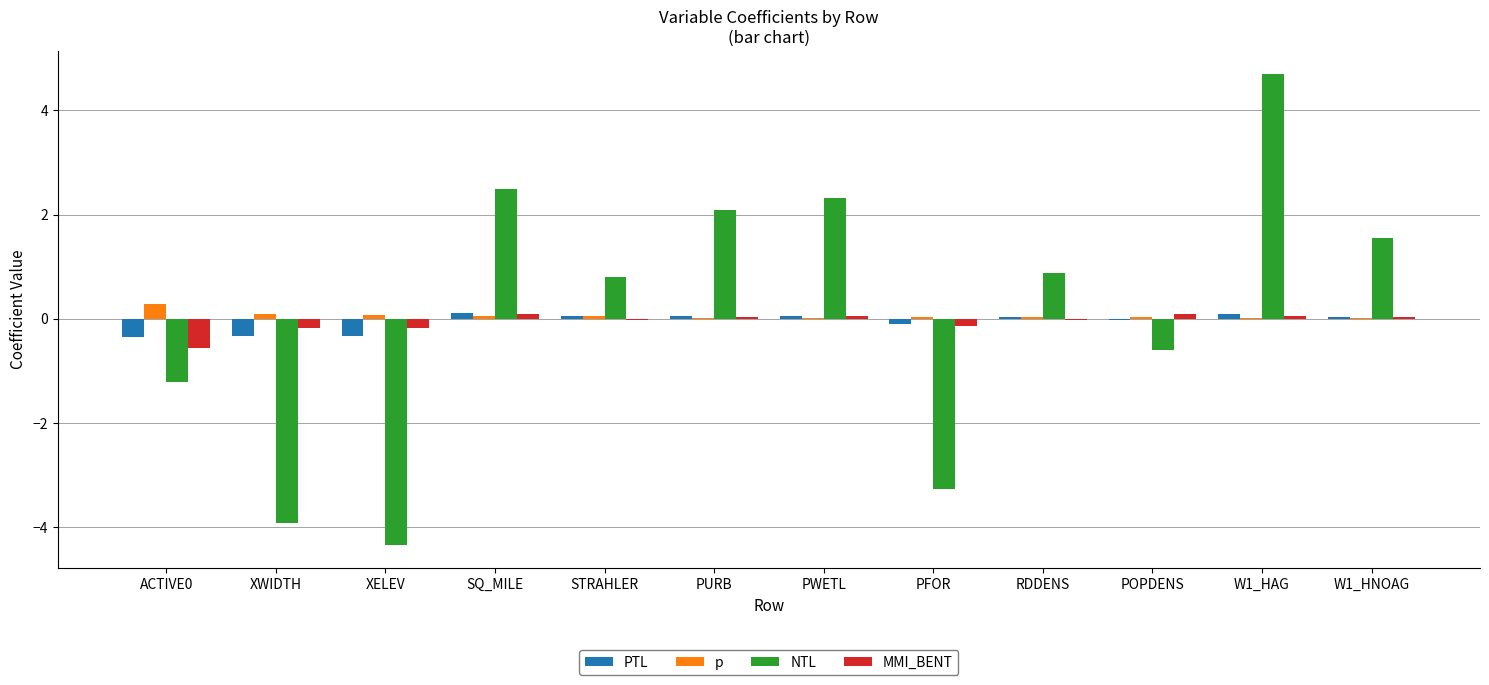

At which category does the chart reach its peak across all series?

W1_HAG